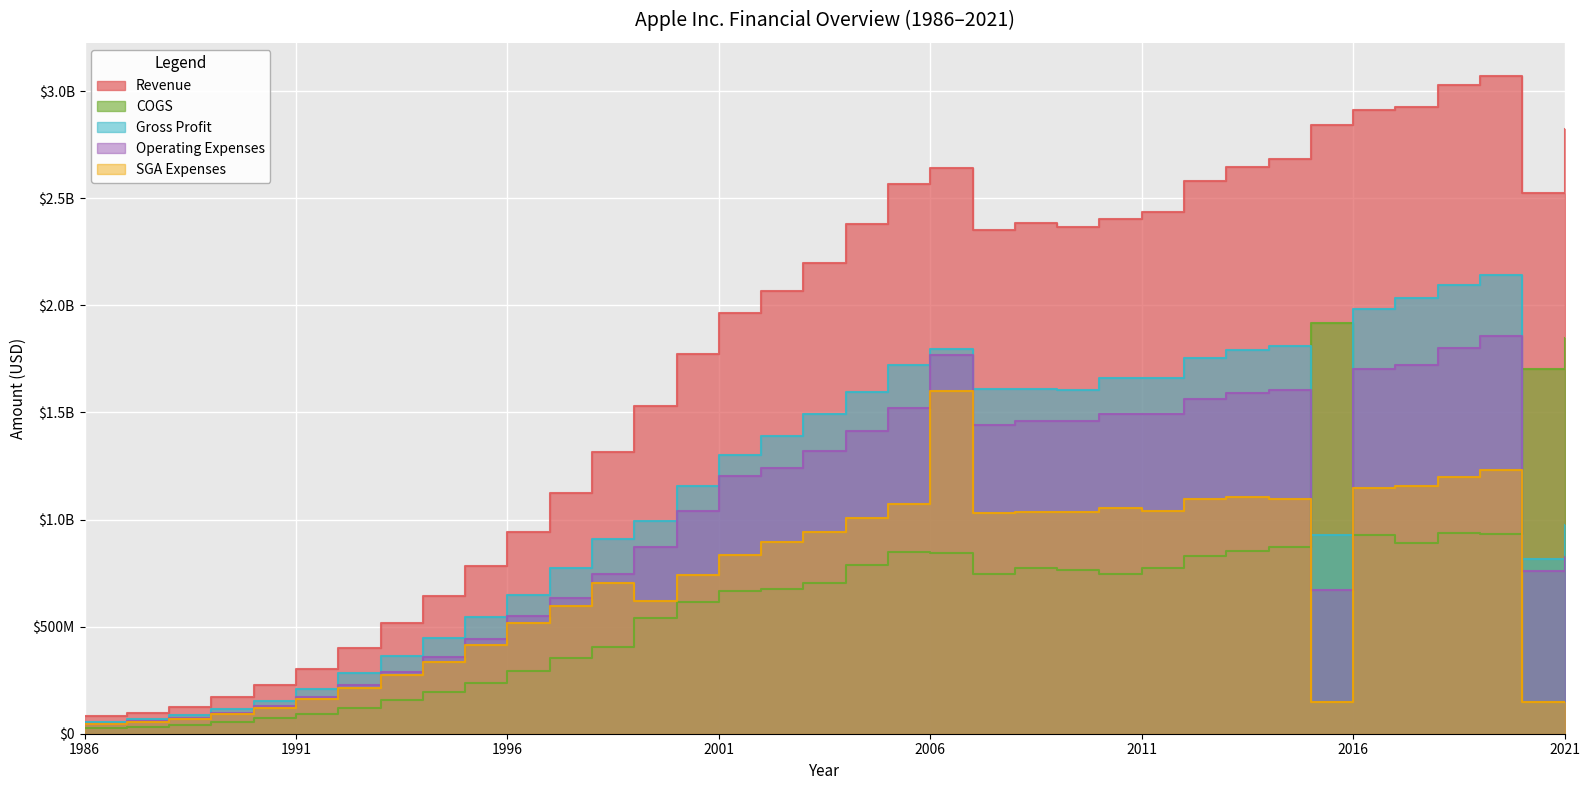

True or false: Gross Profit and SGA Expenses cross at least once.

False